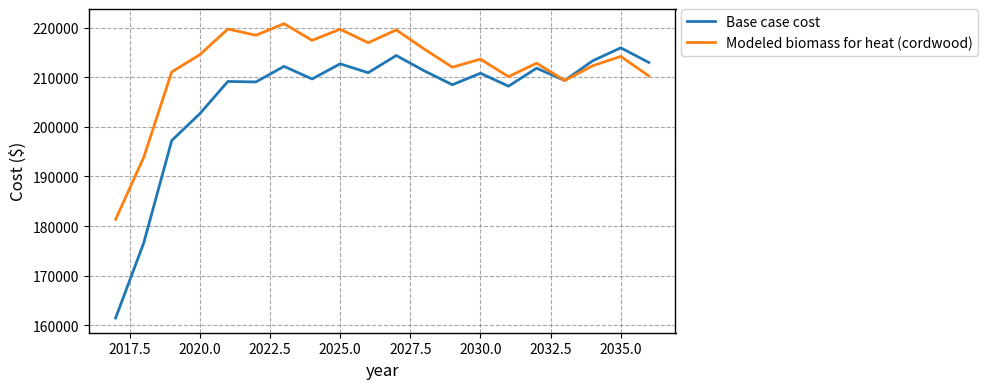

What is the minimum value shown in the chart?

161460.9